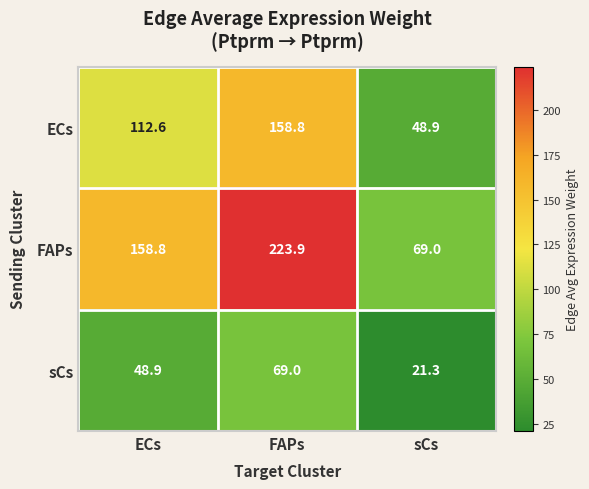

Rank the series by their maximum value, from highest to lowest.

FAPs, ECs, sCs